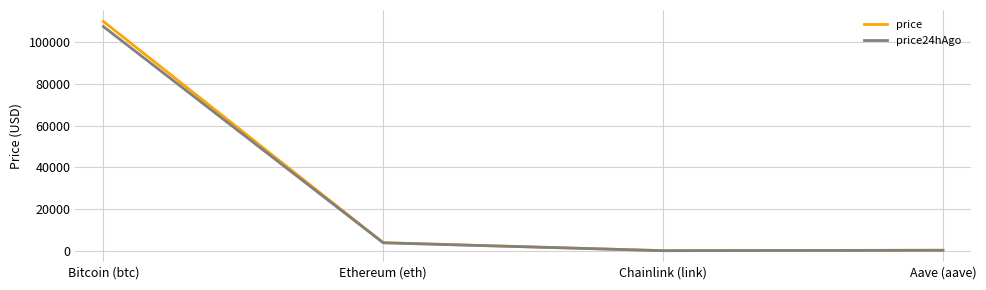

True or false: price has more than 2 points higher than both neighbors.

False